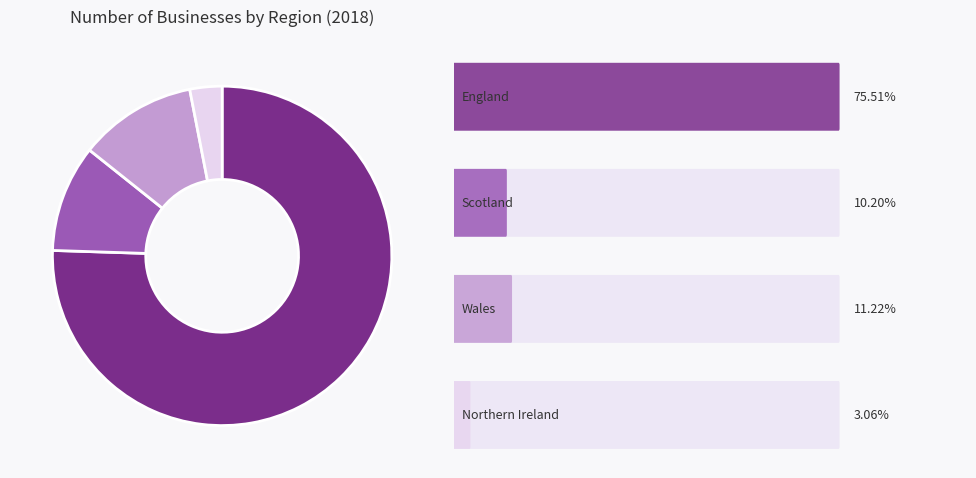

Is there any slice that represents more than half of the pie?

Yes